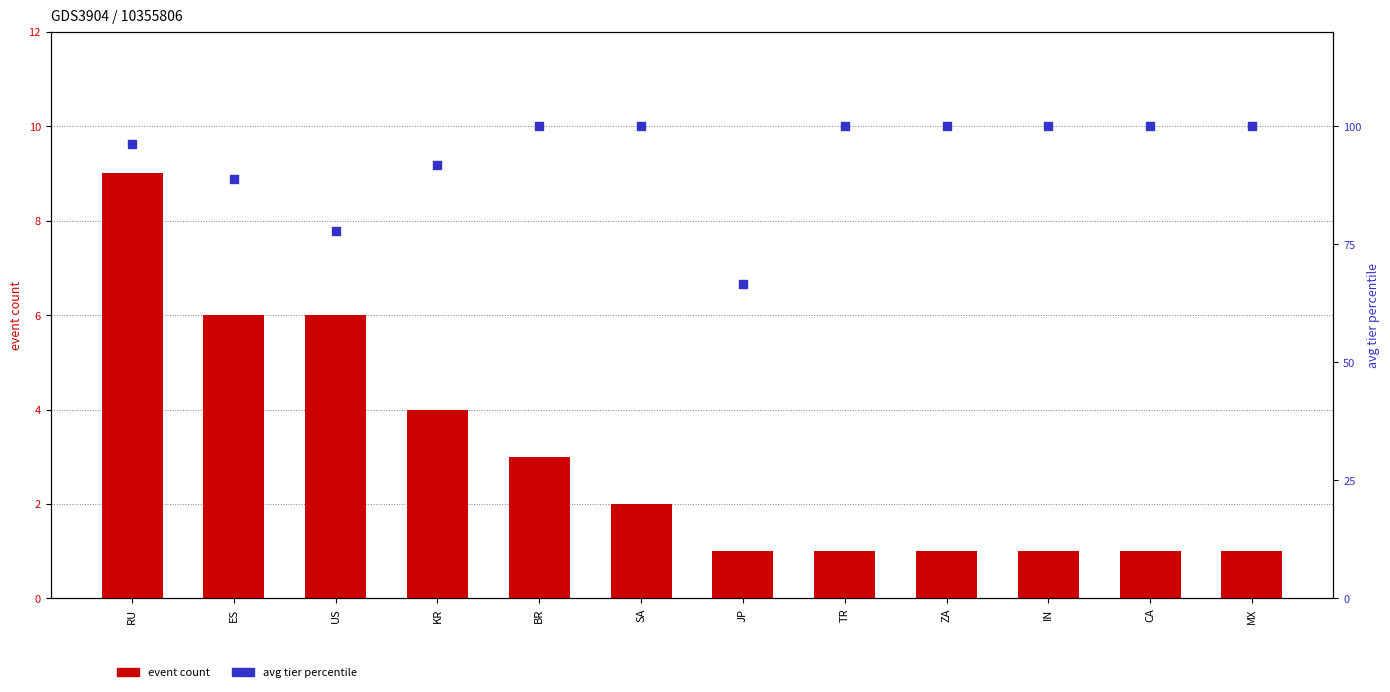

What is the total value across all series at SA?

102.0